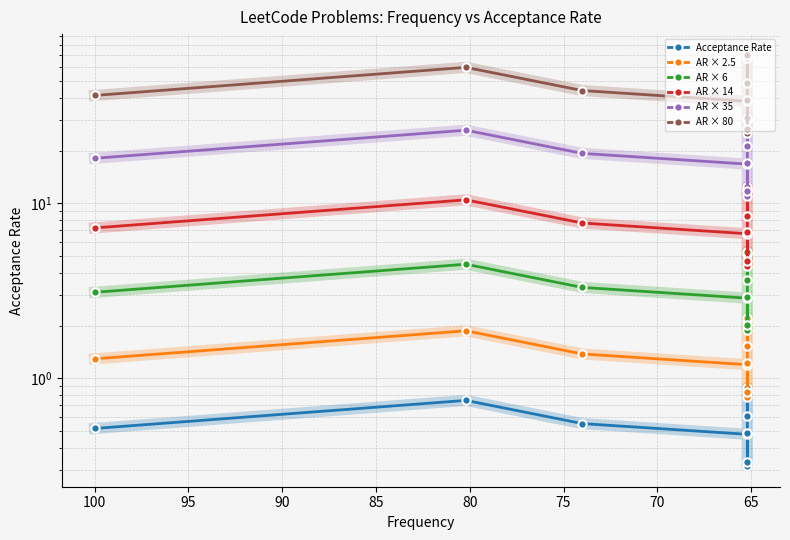

True or false: Acceptance Rate and AR × 2.5 intersect in this chart.

False